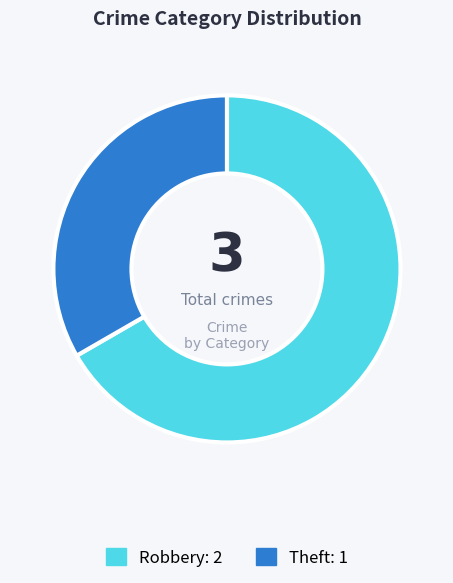

Is the sum of Robbery and Theft greater than half?

Yes